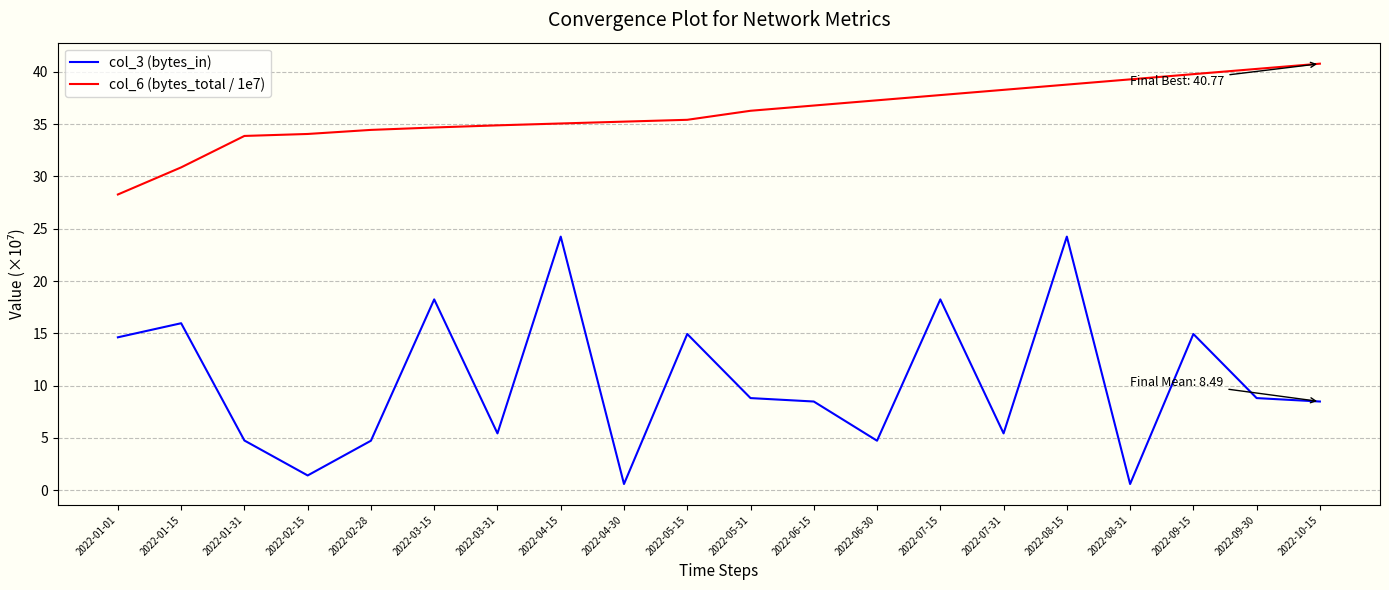

Is it true that col_3 (bytes_in) equals 5.9 at 2022-09-15?

False